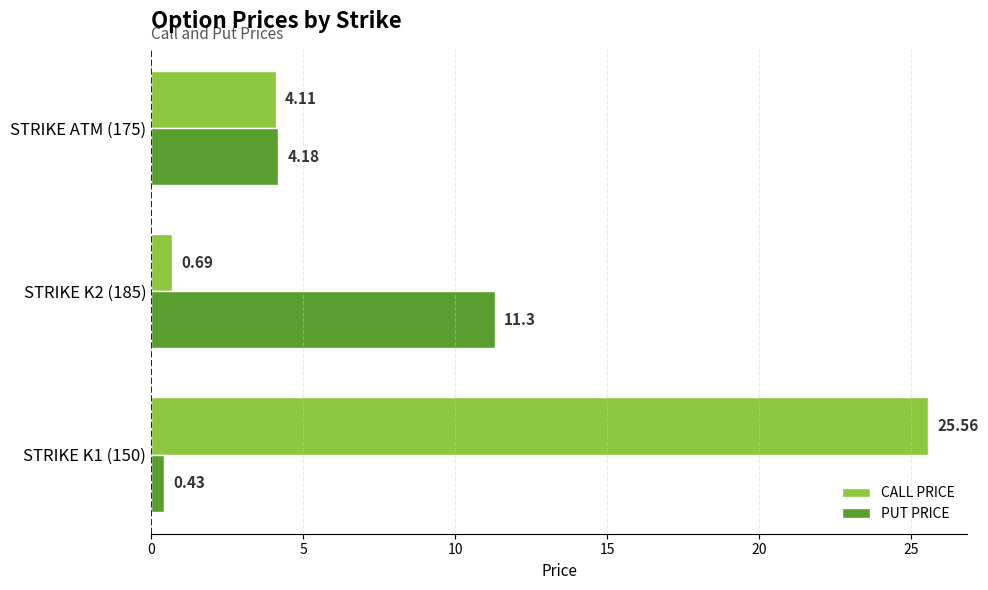

What is the sum of all CALL PRICE values?

30.4